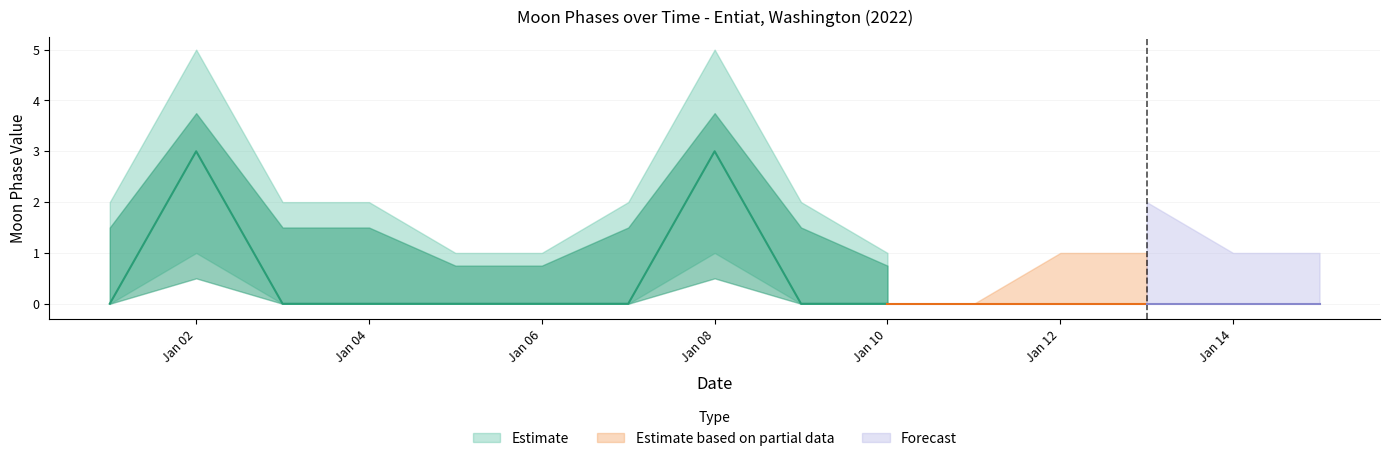

How many lower values are between 0 and 1?

15